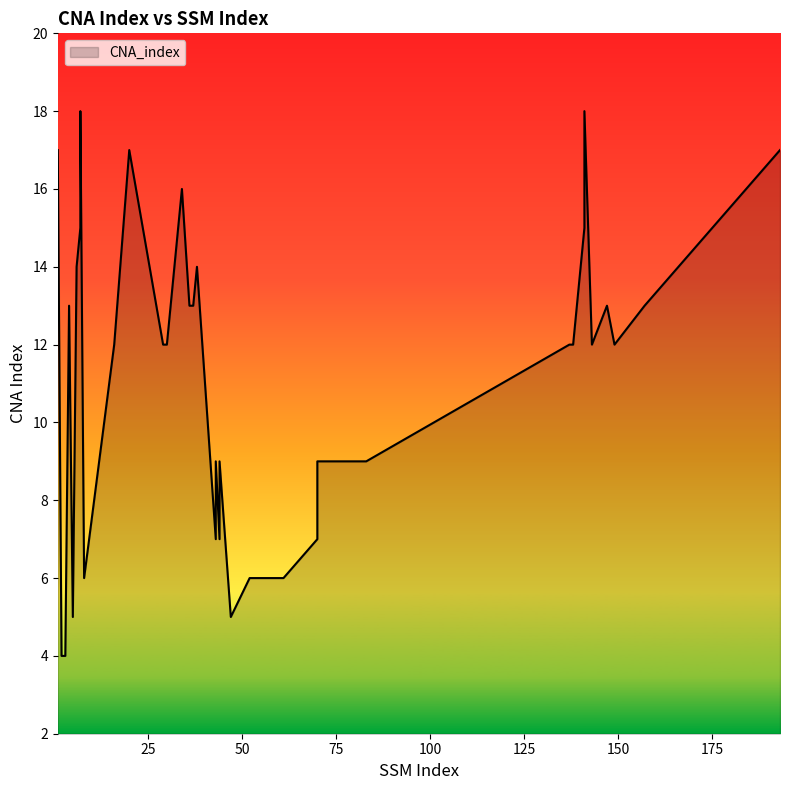

The chart shows a value of 12 at 138. True or false?

True